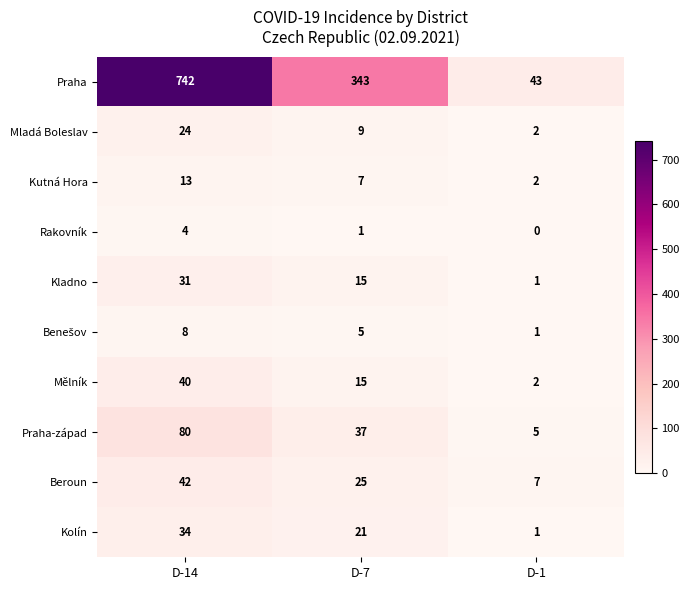

What is the difference between the second highest and minimum values in the Praha-západ series?

32